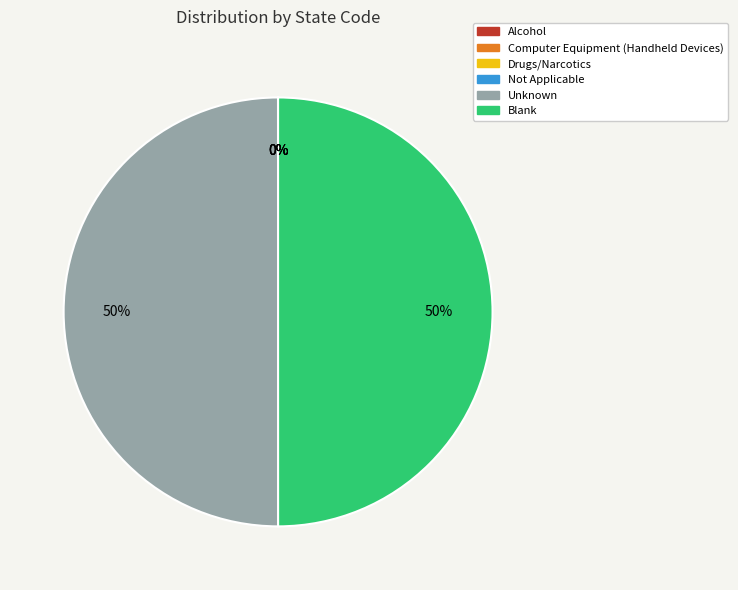

To the nearest percent, what is the difference between the largest and smallest slice percentages?

50%